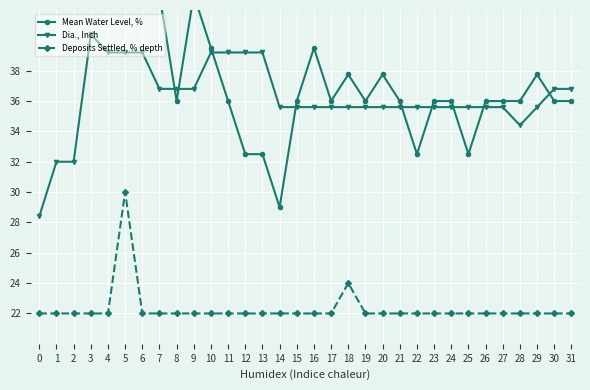

How many lines are shown in the chart?

3